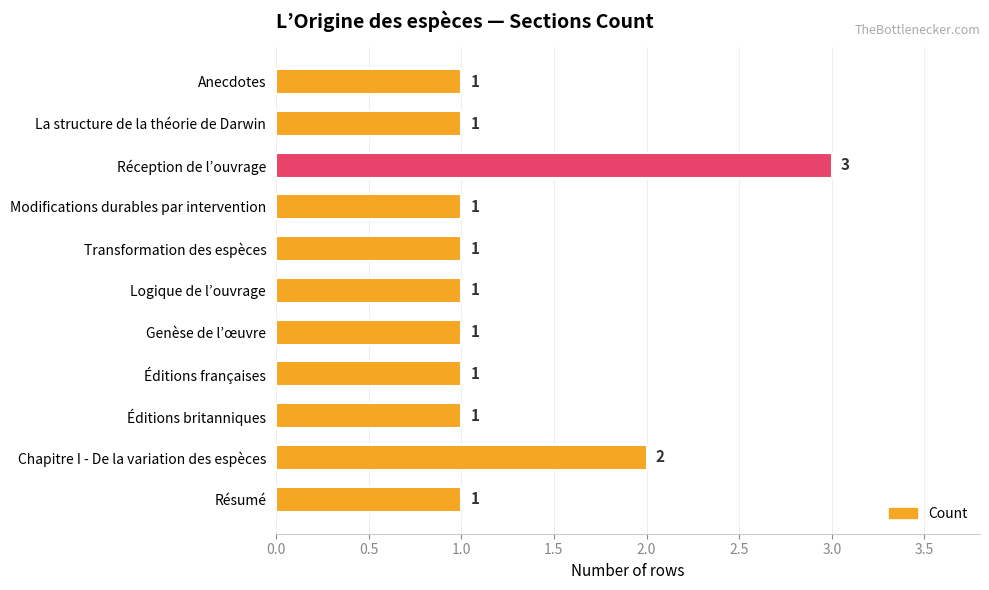

How many bars are there in total?

11